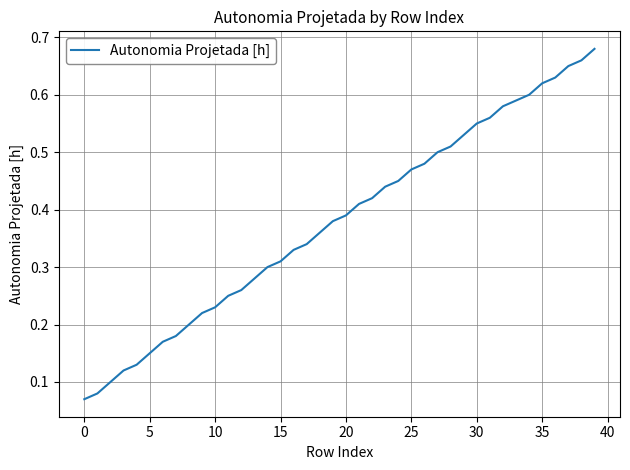

The value at 5 is 0.3. True or false?

False